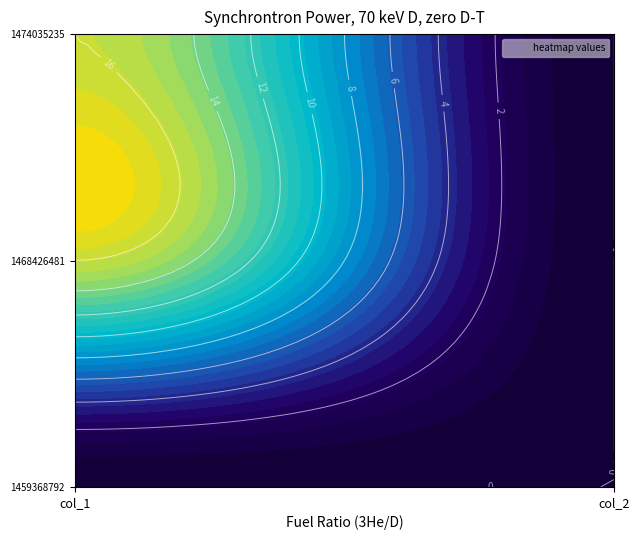

What is the approximate value of 1474035235 at col_1, to the nearest 5?

15